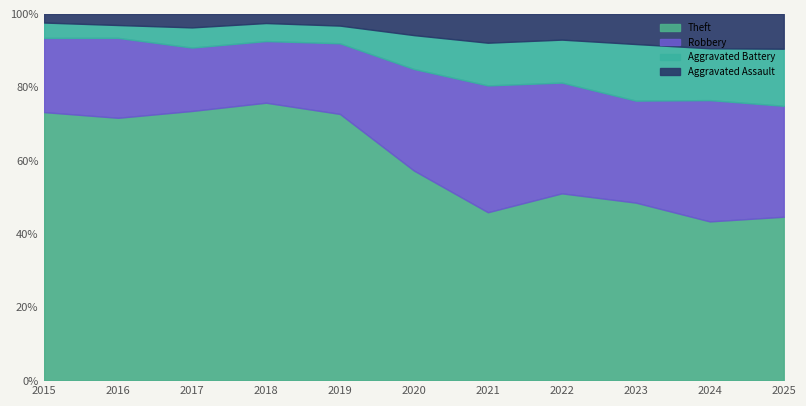

The Theft series shows 75.8 at 2018. True or false?

True